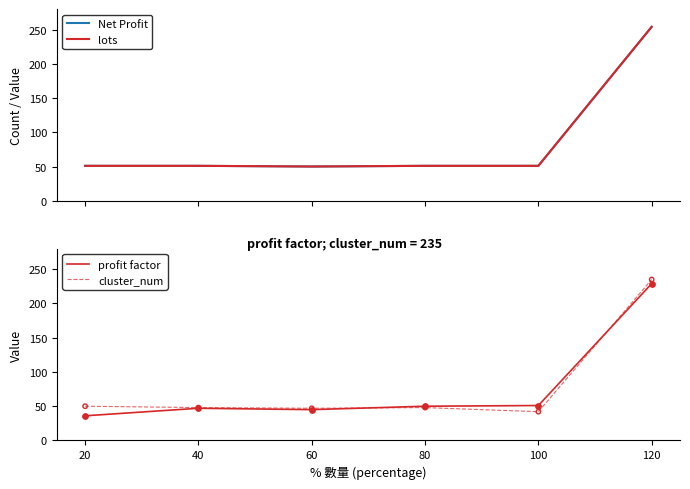

Is the value of Net Profit at 60 greater than the value of cluster_num at 60?

Yes